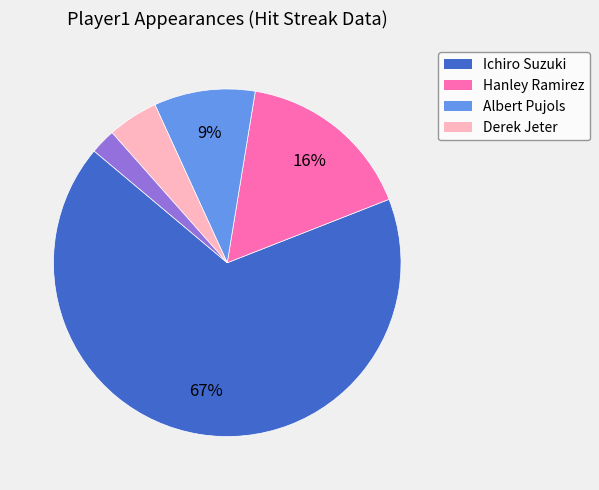

To the nearest percent, what is the average slice percentage?

20%